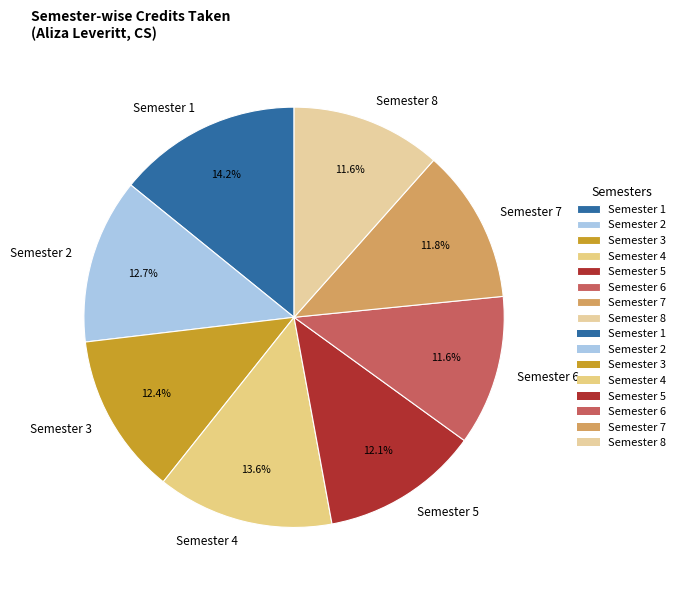

To the nearest percent, what is the difference between the largest and smallest slice percentages?

3%